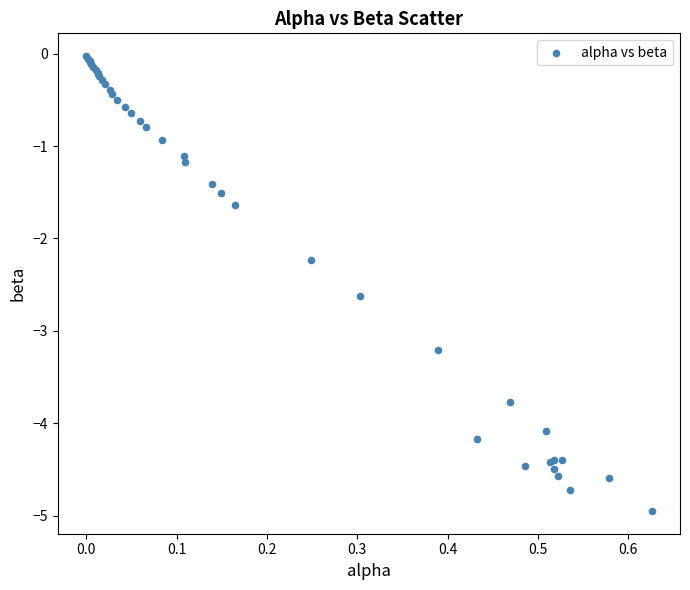

What Y value in the scatter plot is closest to -2?

-2.2